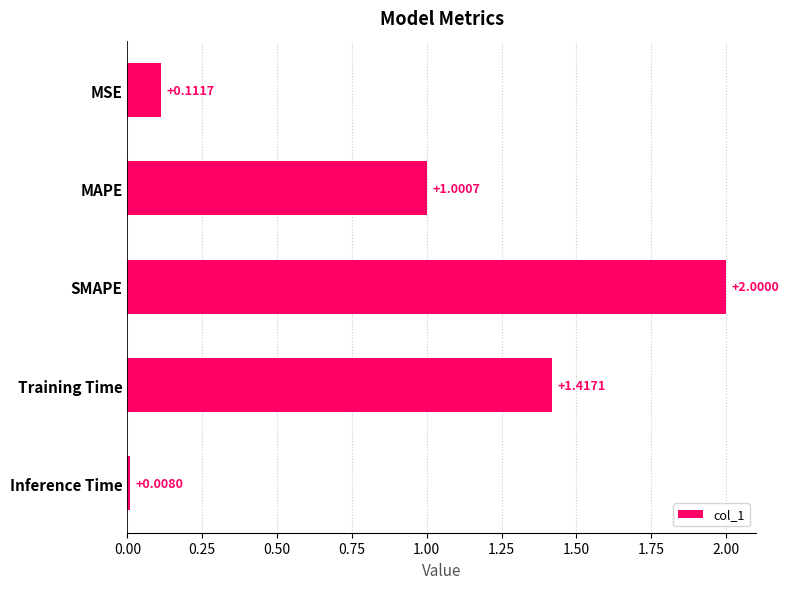

How many categories are shown in the chart?

5